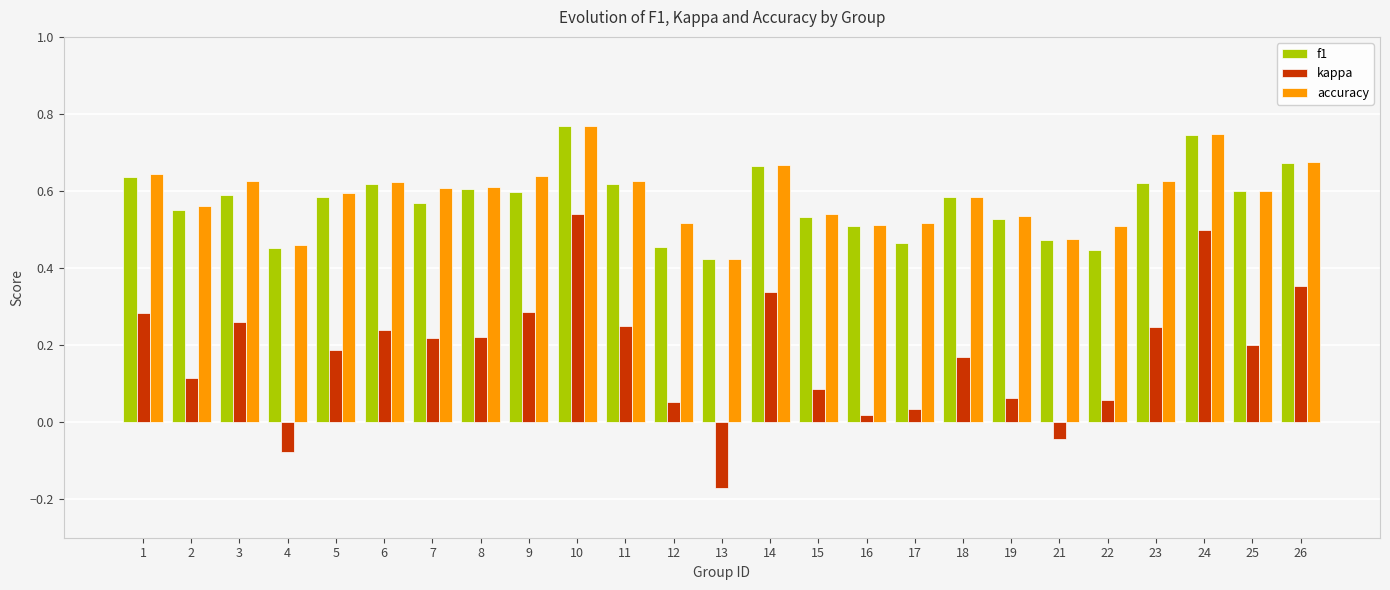

At 12, list the series in order from largest to smallest.

accuracy, f1, kappa